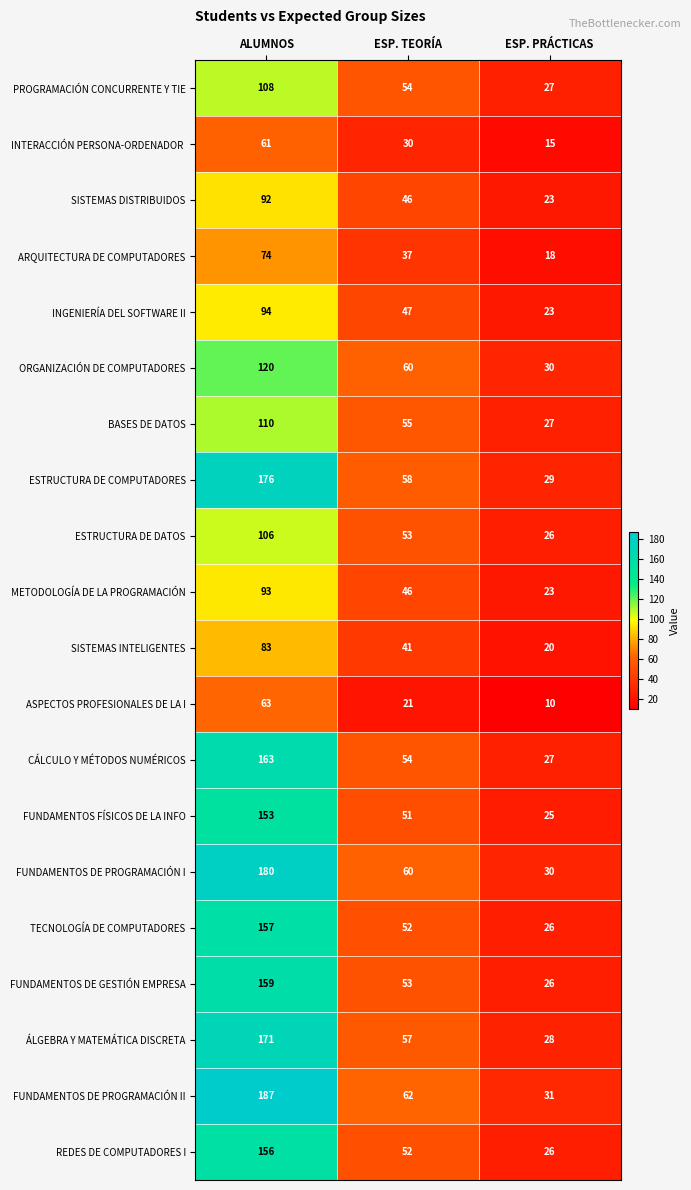

What is the sum of all ORGANIZACIÓN DE COMPUTADORES values?

210